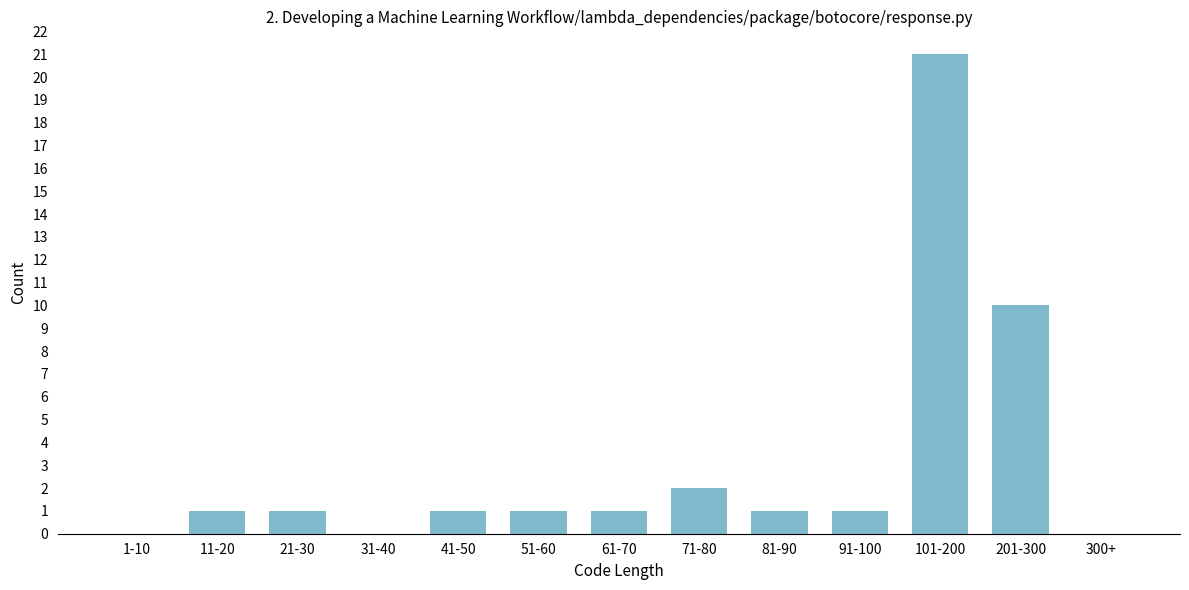

Reading right to left, what are all the values shown in this chart?

300+=0	201-300=10	101-200=21	91-100=1	81-90=1	71-80=2	61-70=1	51-60=1	41-50=1	31-40=0	21-30=1	11-20=1	1-10=0